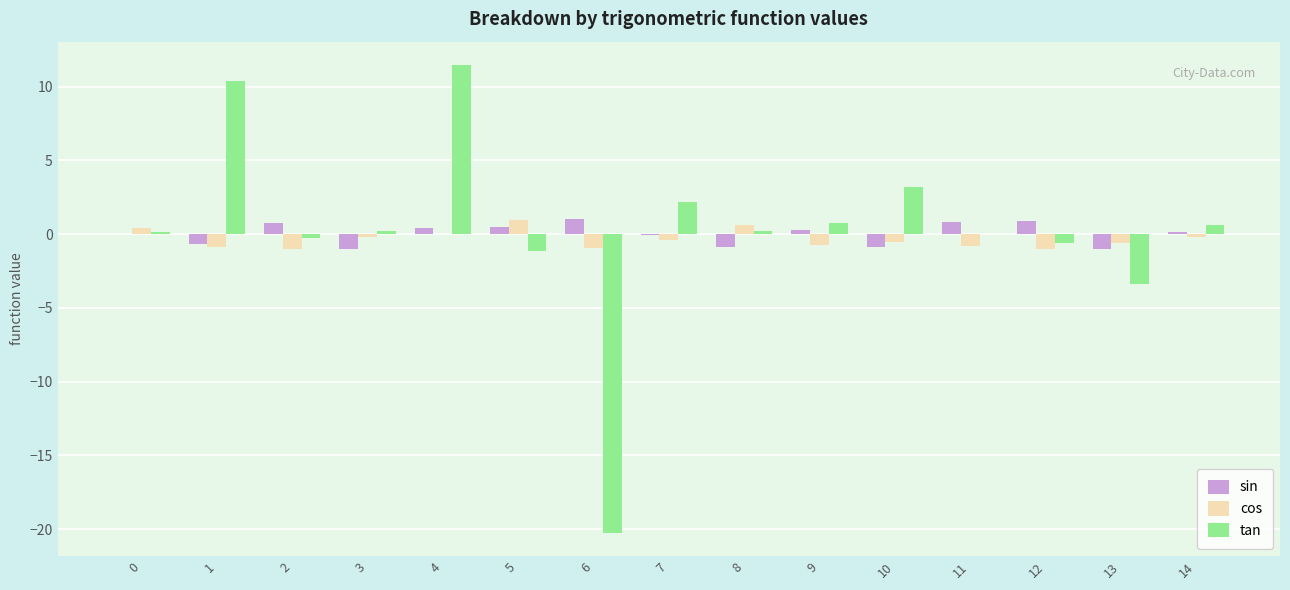

Which series has the largest range (max minus min)?

tan